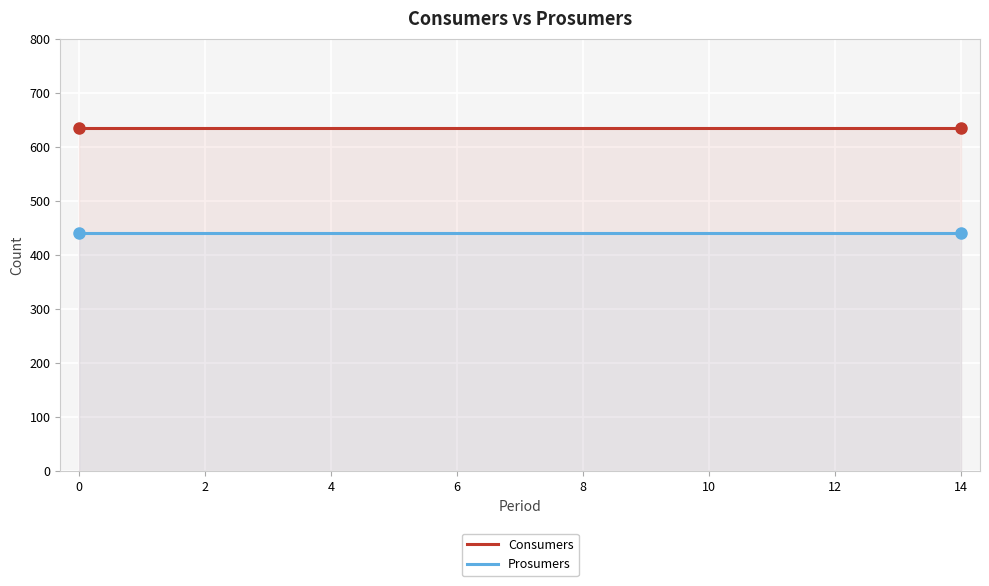

What is the sum of the Consumers values at 2 and 0?

1270